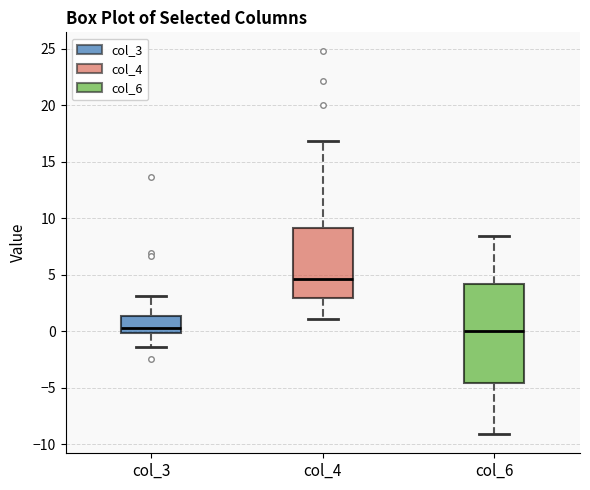

Reading left to right, transcribe this box plot: for each box, give where its median line is, the range the box spans, and where its two whiskers end, as read against the y-axis. The values are not printed on the chart, so give them approximately, as read against the axis.

col_3: median 0.5, box 0.0 to 1.5, whiskers -1.5 to 3.0
col_4: median 4.5, box 3.0 to 9.0, whiskers 1.0 to 17.0
col_6: median 0.0, box -4.5 to 4.0, whiskers -9.0 to 8.5